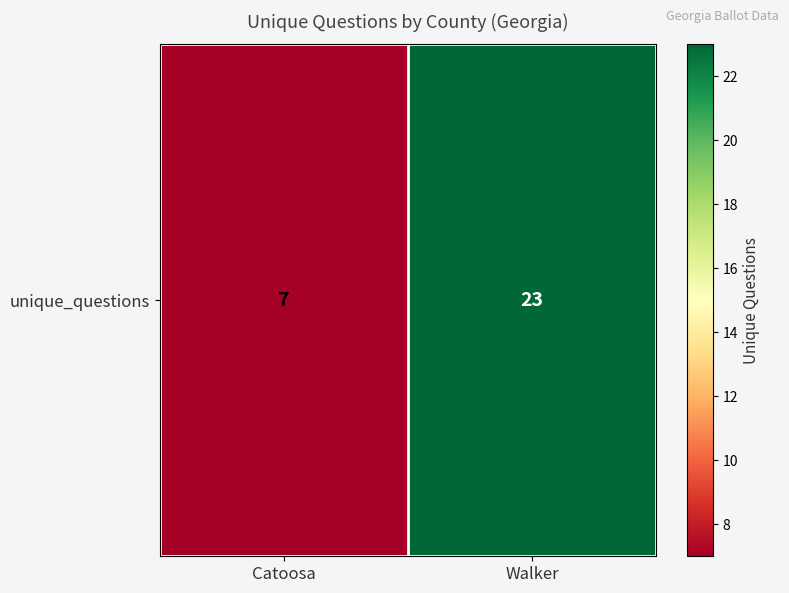

What is the difference between the maximum and minimum values?

16